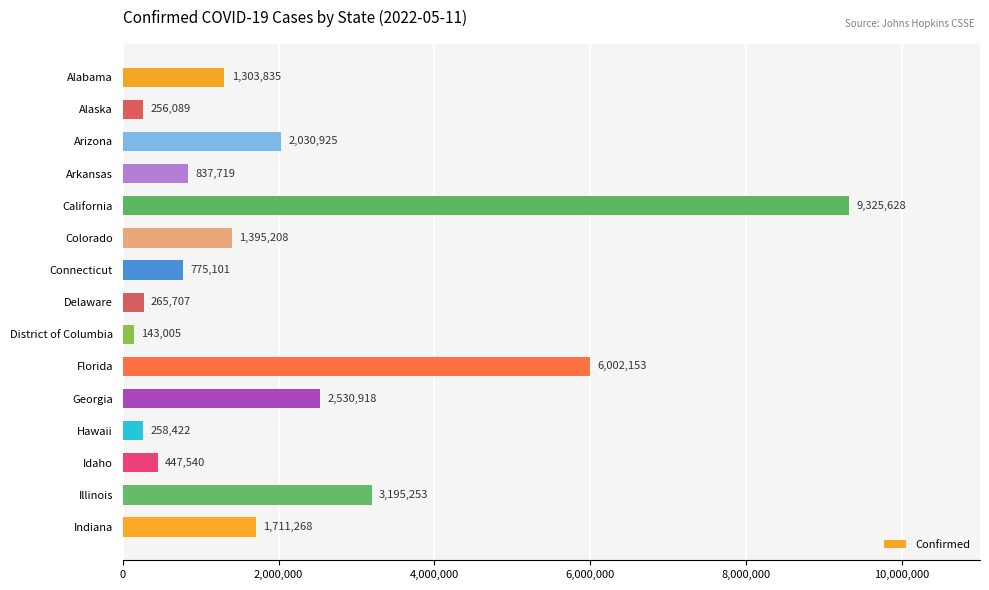

What is the difference between the maximum and minimum values?

9182623